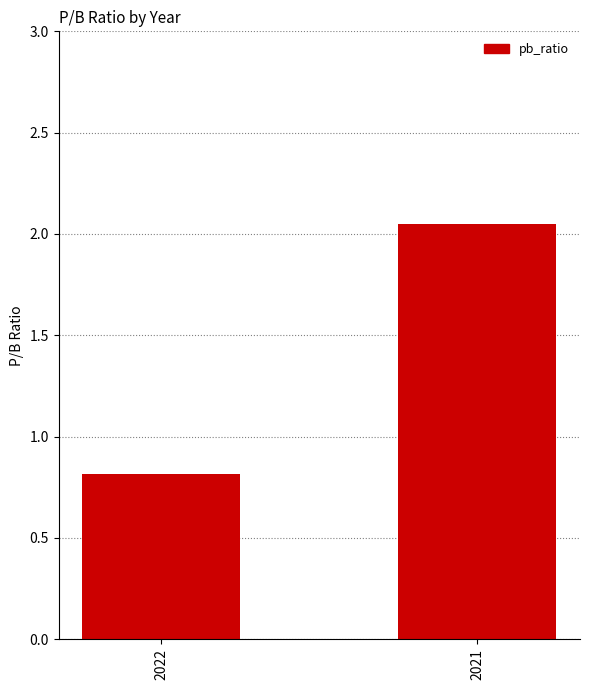

Is it true that the value at 2022 is 0.8?

True